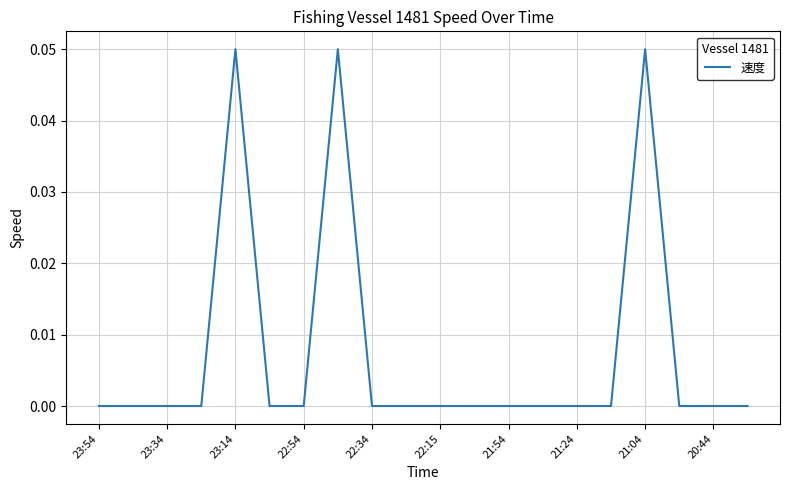

How many interior local peaks (higher than both neighbors) does the data have?

3